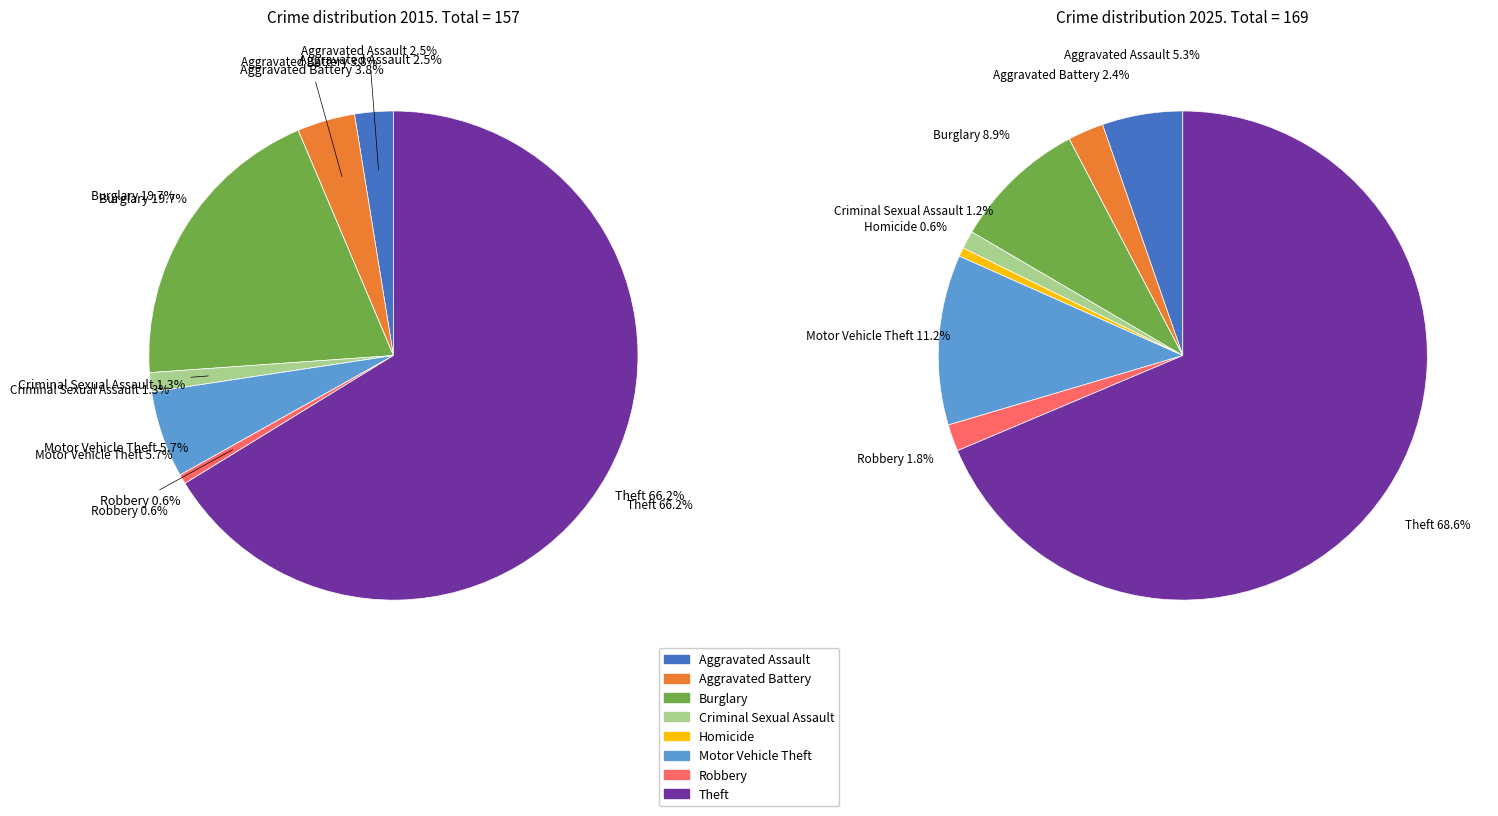

The 2 slice represents 11% of the pie. True or false?

False